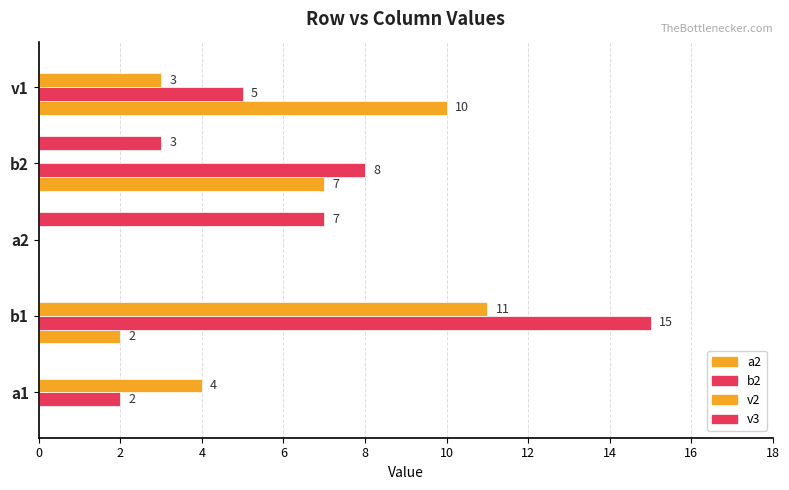

How many distinct data groups are displayed?

4